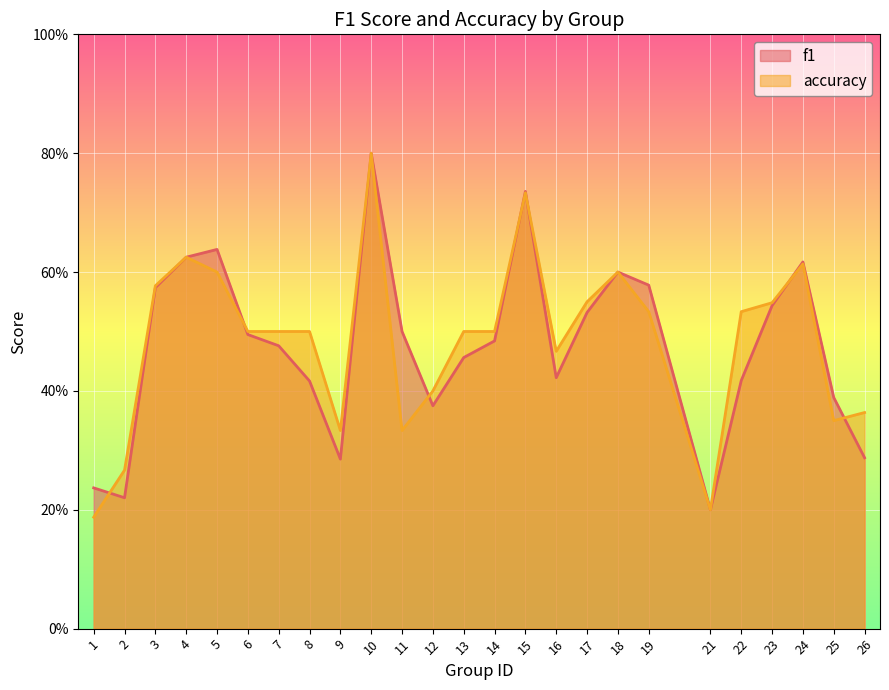

How many times do accuracy and f1 cross each other?

7